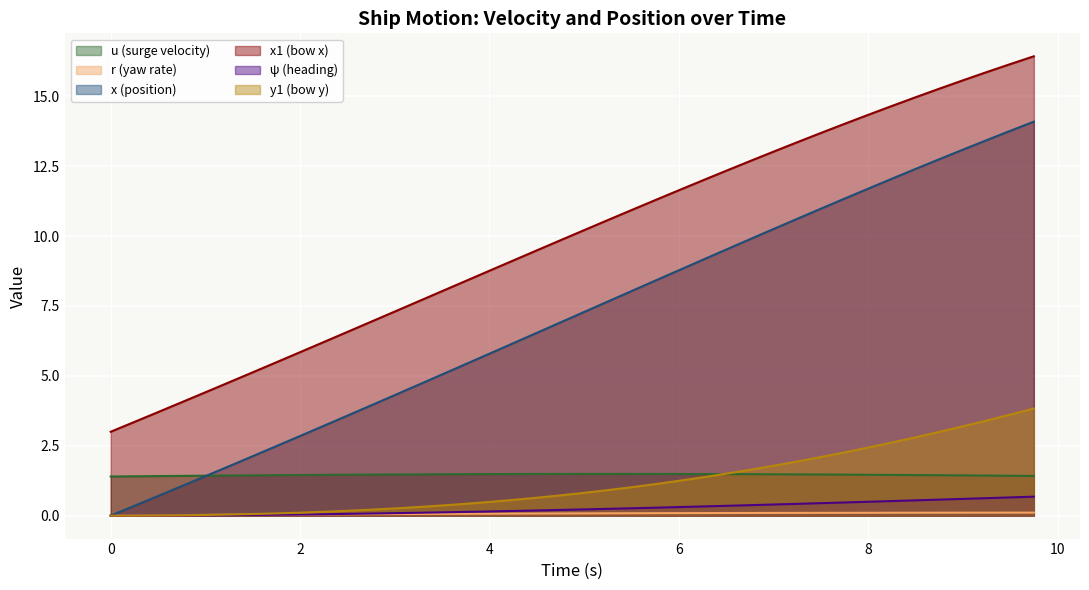

Rank the series by their maximum value, from lowest to highest.

r (yaw rate), ψ (heading), u (surge velocity), y1 (bow y), x (position), x1 (bow x)